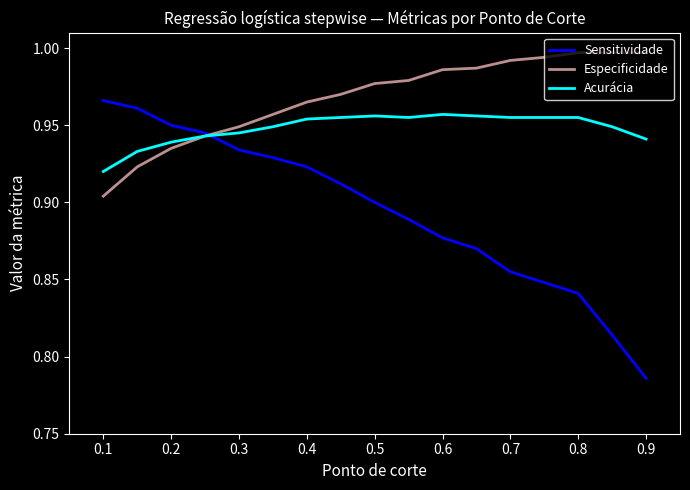

Which series has the largest total across all categories?

Especificidade